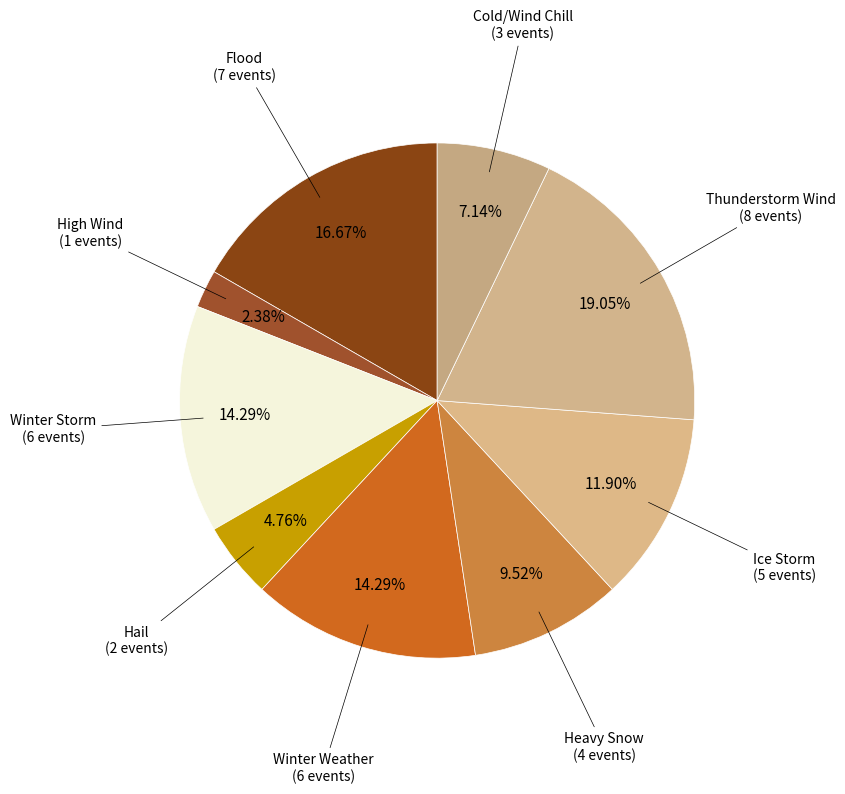

Does any single category account for the majority?

No